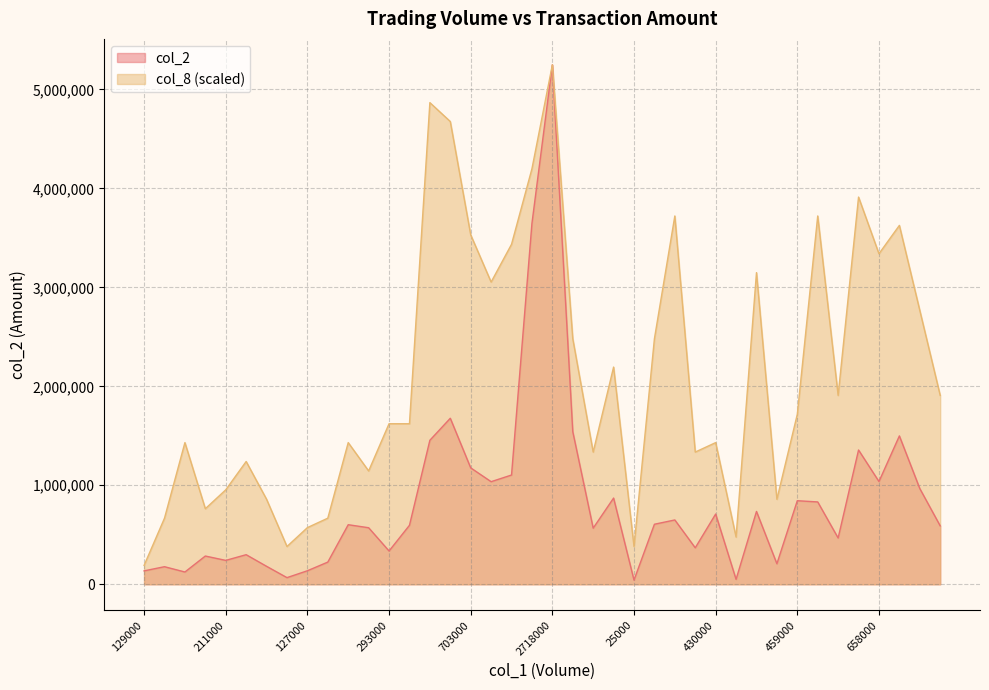

What is the value of the col_2 point at the 15th from the left?

1454840.0